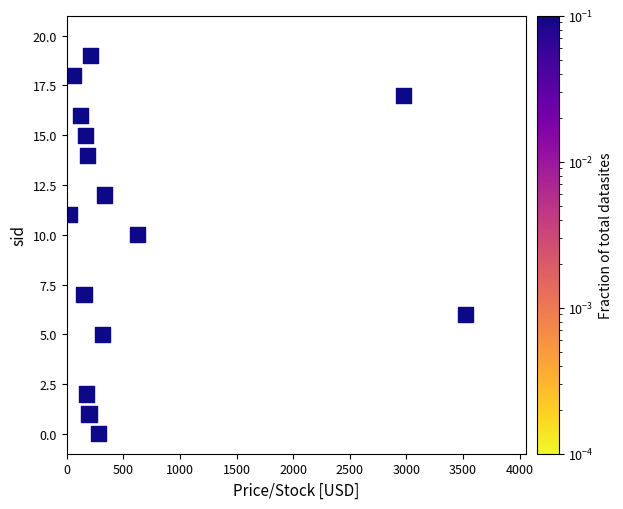

What Y value in the scatter plot is closest to 9?

10